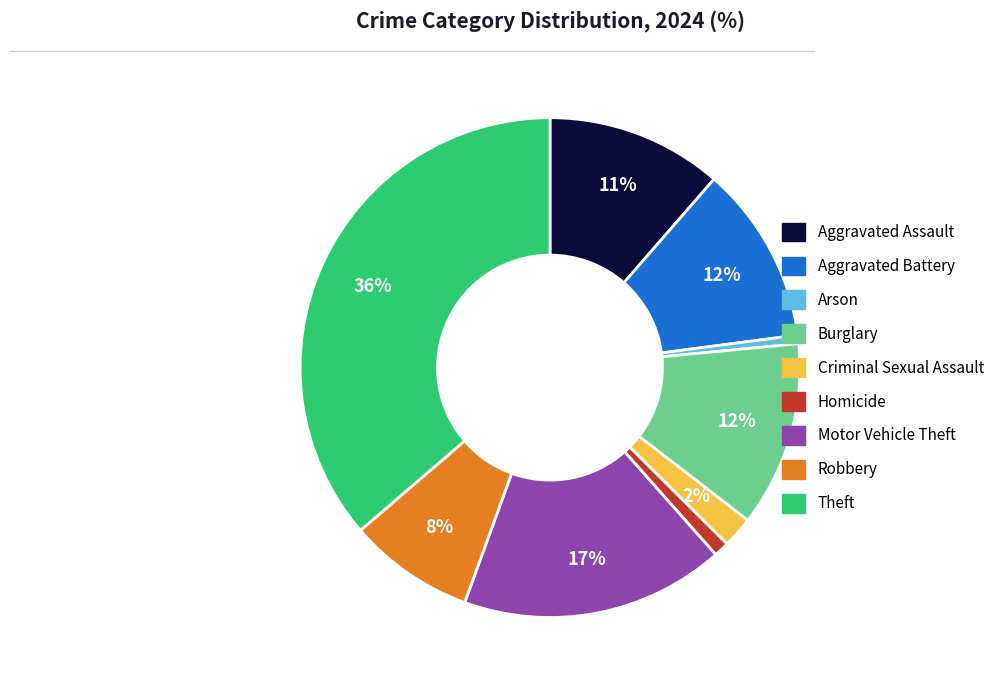

To the nearest percent, what is the combined percentage of Aggravated Assault and Arson?

12%